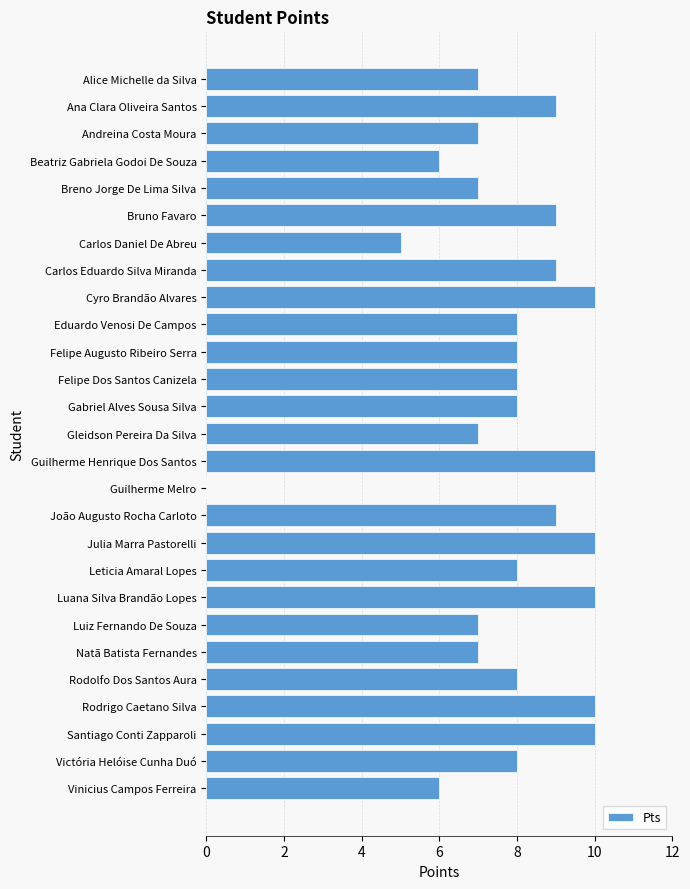

What is the greatest value displayed?

10